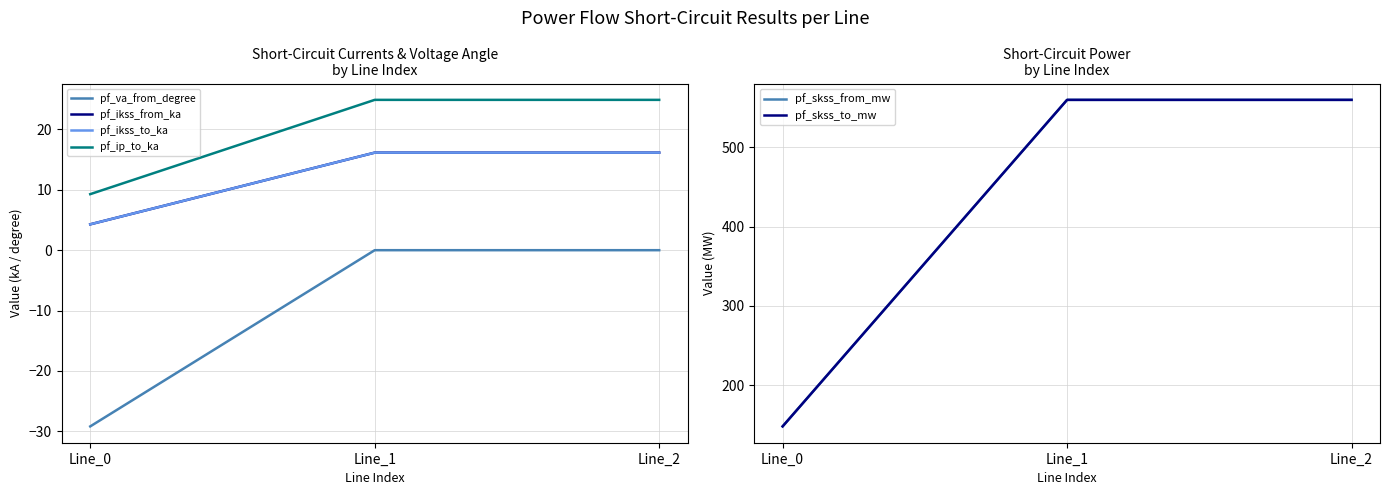

What is the sum of all pf_skss_from_mw values?

1267.3